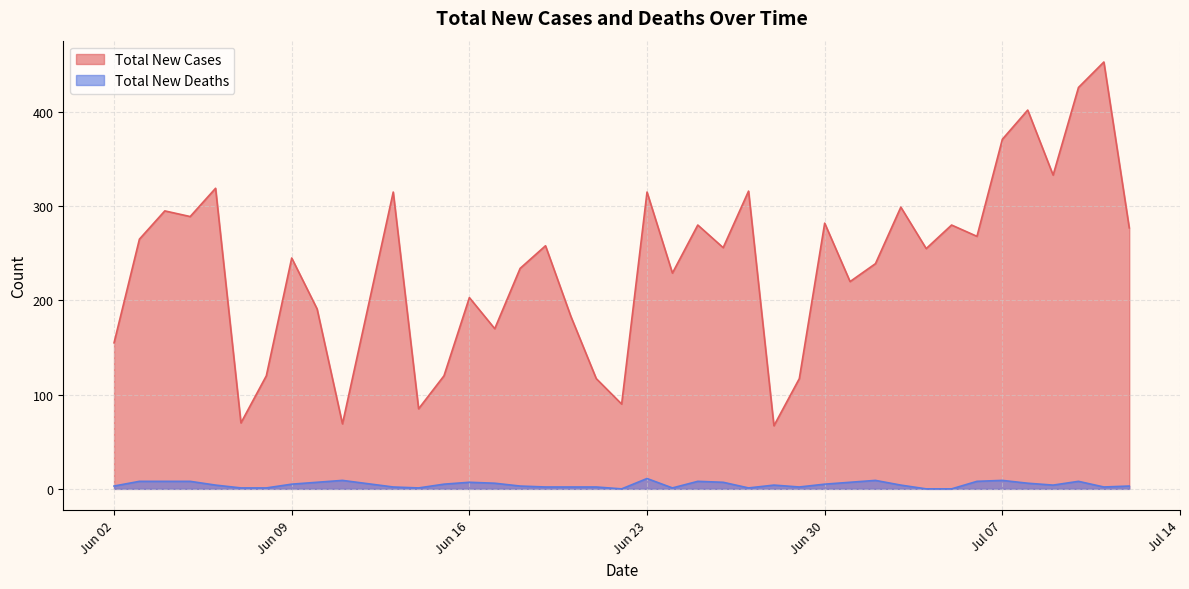

List the series in order of their overall mean, lowest first.

Total New Deaths, Total New Cases